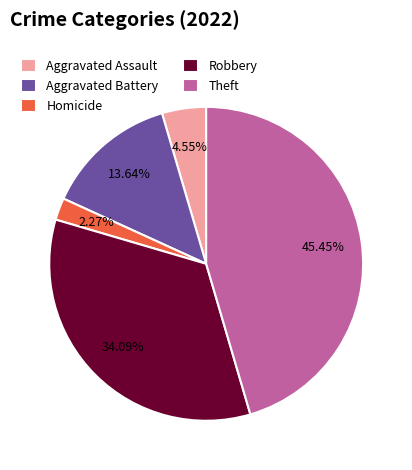

Which category has the smallest portion of the pie?

Homicide